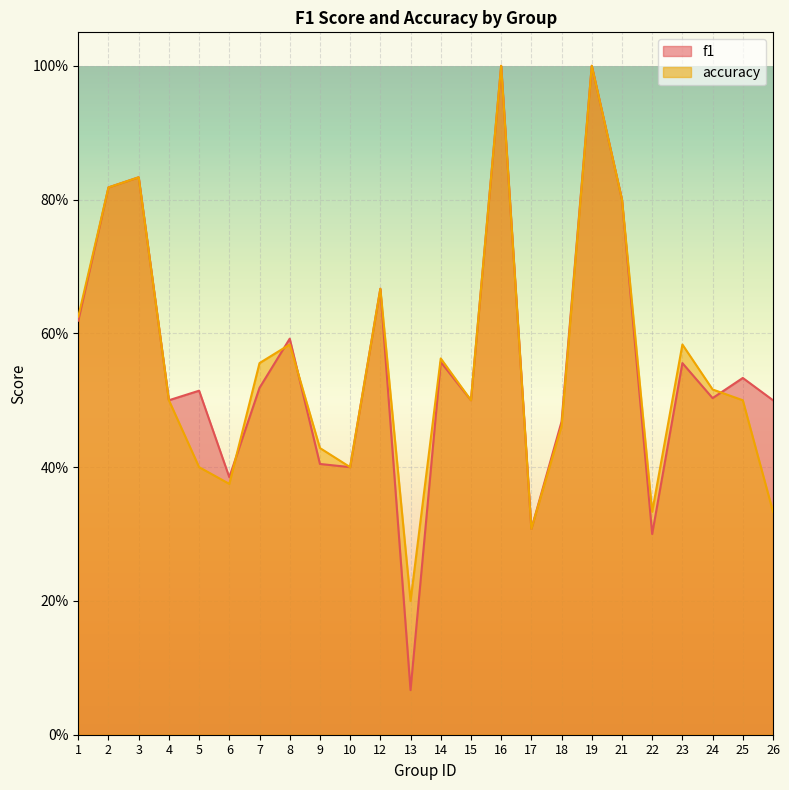

Between 3 and 26, which series saw the biggest shift?

accuracy